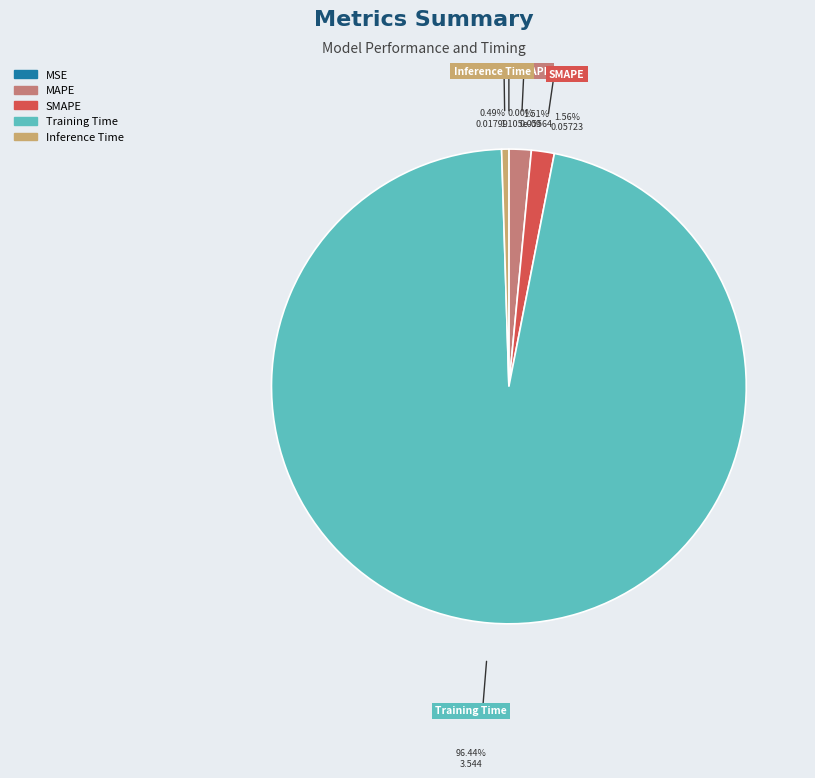

What is the largest slice in the pie chart?

Training Time